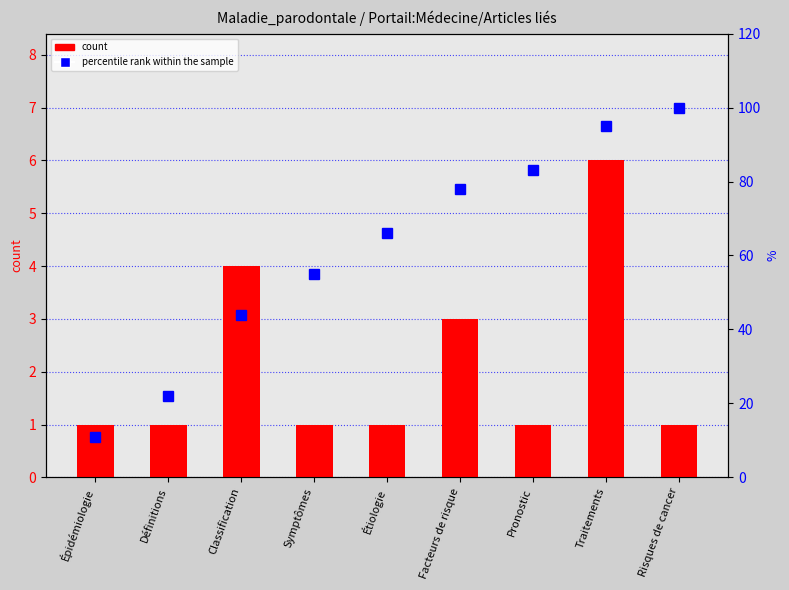

What position from the left is Symptômes?

4